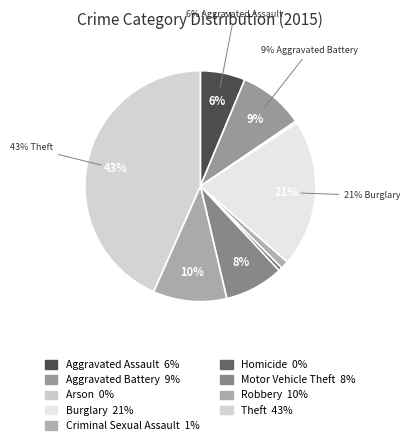

To the nearest percent, what portion does Robbery represent?

10%